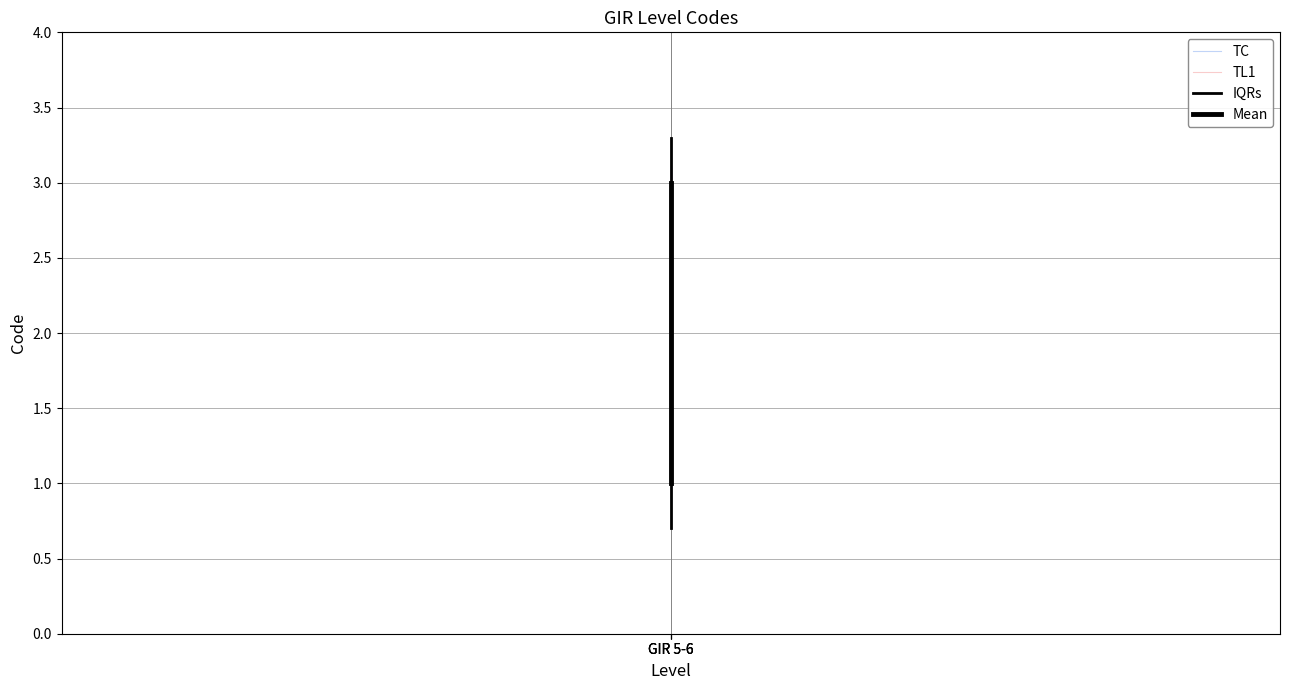

How many lines are shown in the chart?

4